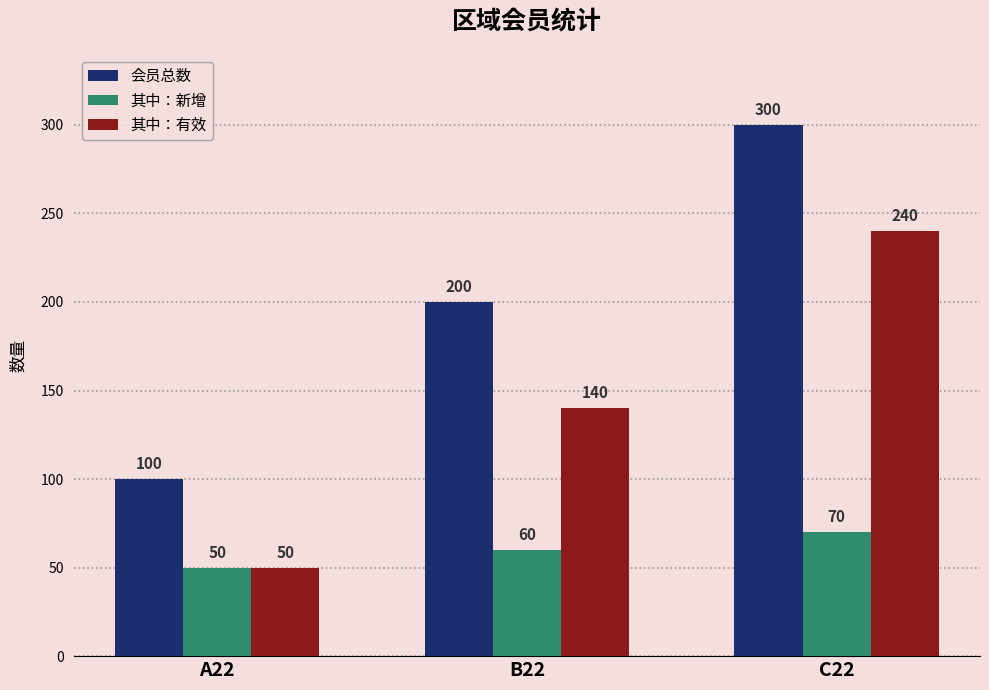

How many categories are shown in the chart?

3